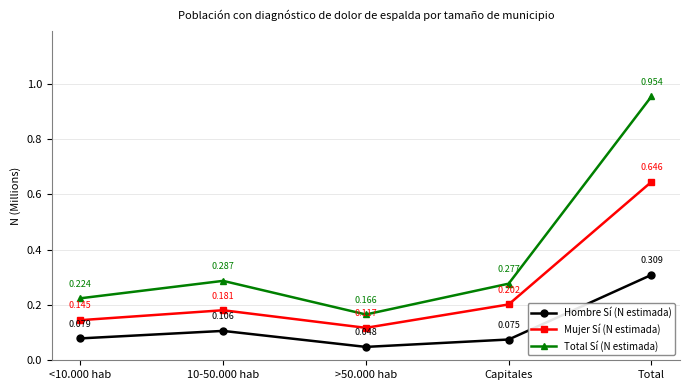

Which category has the highest value in the Total Sí (N estimada) series?

Total